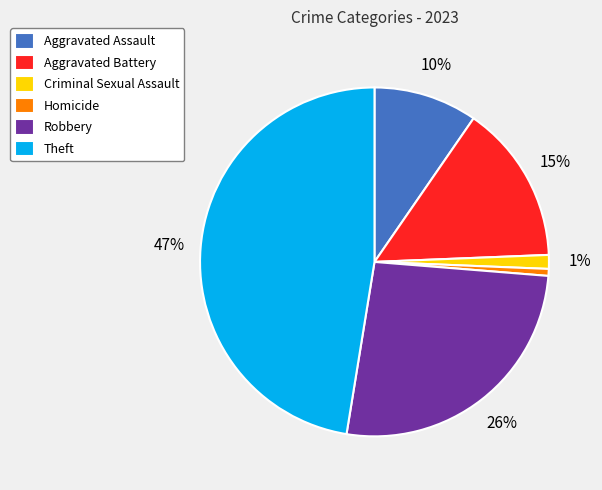

To the nearest percent, what is the average slice percentage?

17%